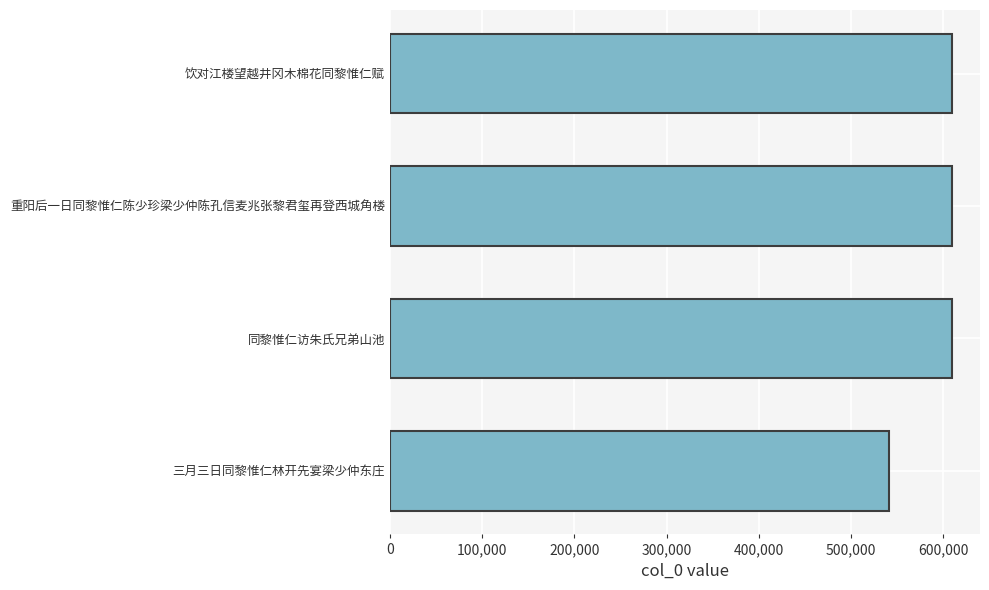

True or false: the data shows 186032 at 重阳后一日同黎惟仁陈少珍梁少仲陈孔信麦兆张黎君玺再登西城角楼.

False